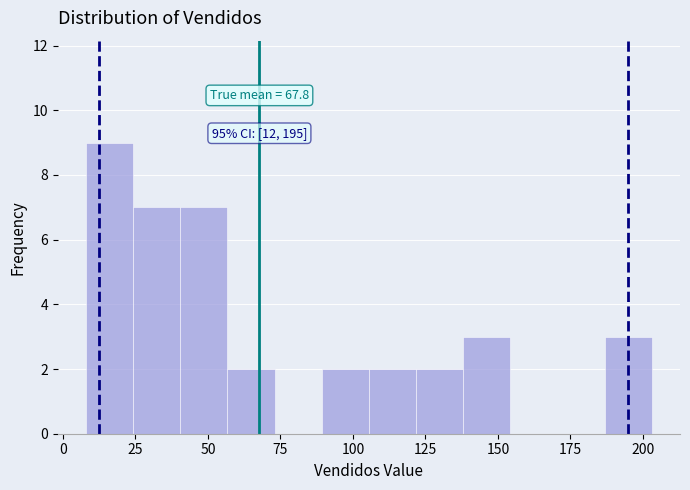

Around what value on the x-axis is the tallest bar? Give the approximate position of its centre, as read against the axis.

15